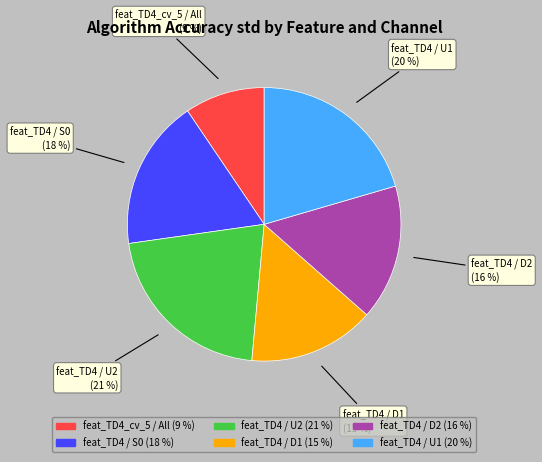

Do feat_TD4 / D1 and feat_TD4_cv_5 / All together represent more than half of the pie?

No